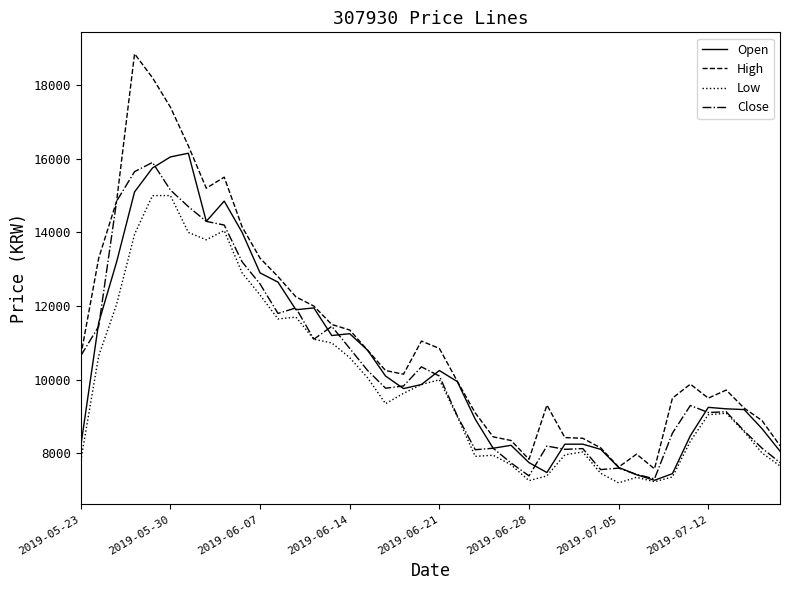

What is the highest value of the Close series?

15900